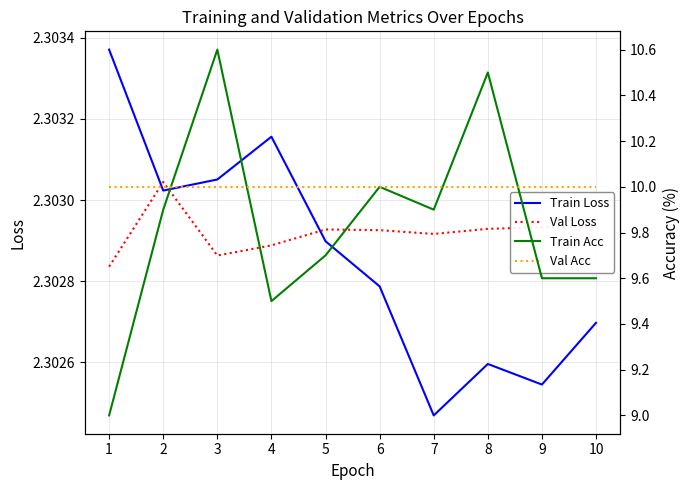

At which category is the sum across all series the highest?

3